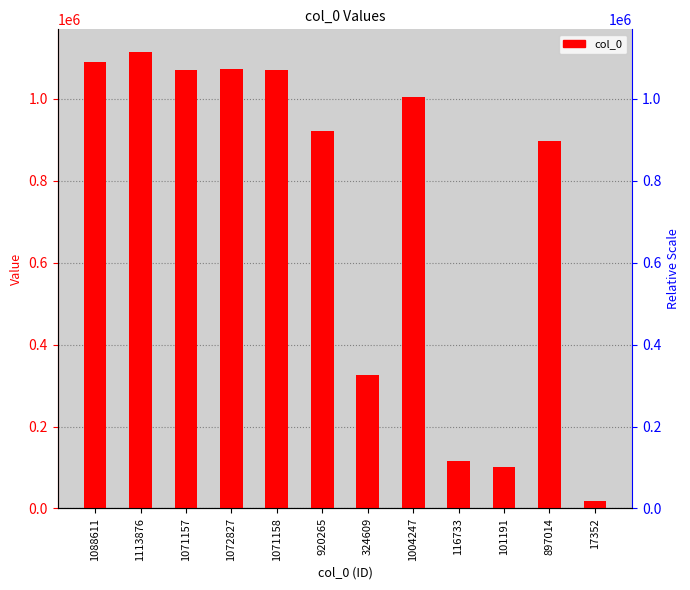

List the labels in order of value, smallest first.

17352, 101191, 116733, 324609, 897014, 920265, 1004247, 1071157, 1071158, 1072827, 1088611, 1113876